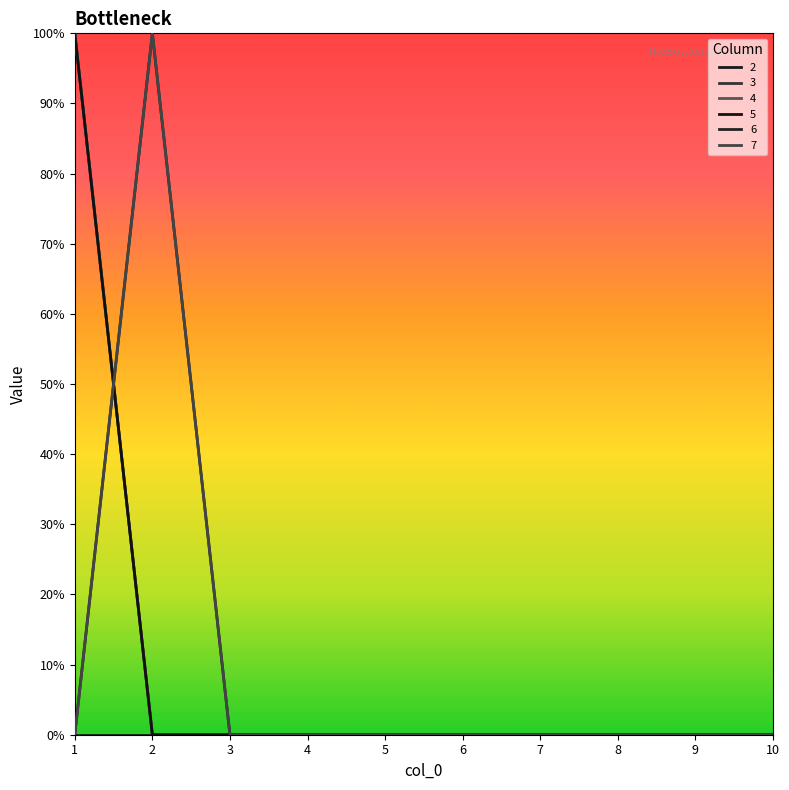

Does the chart have visible grid lines?

No